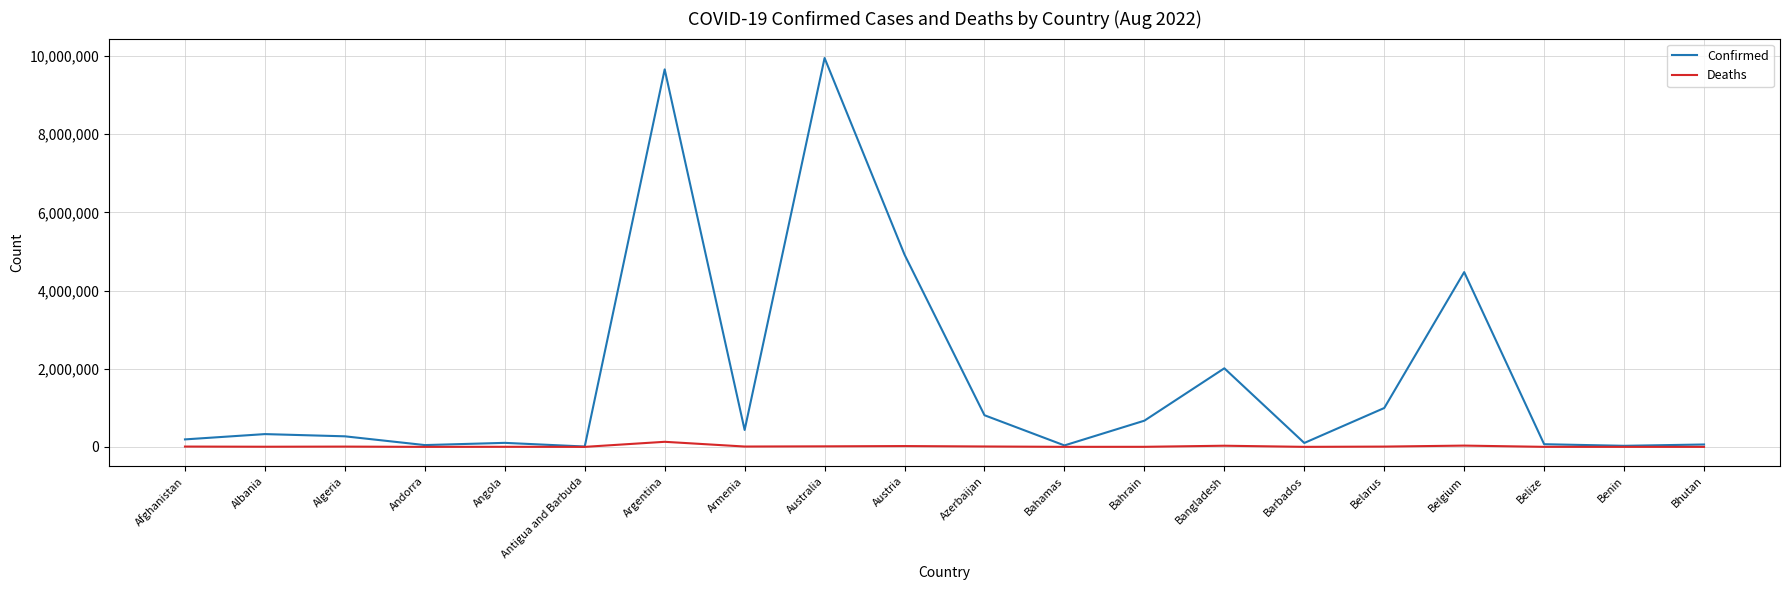

What is the difference between the highest and lowest values at Belarus?

986919